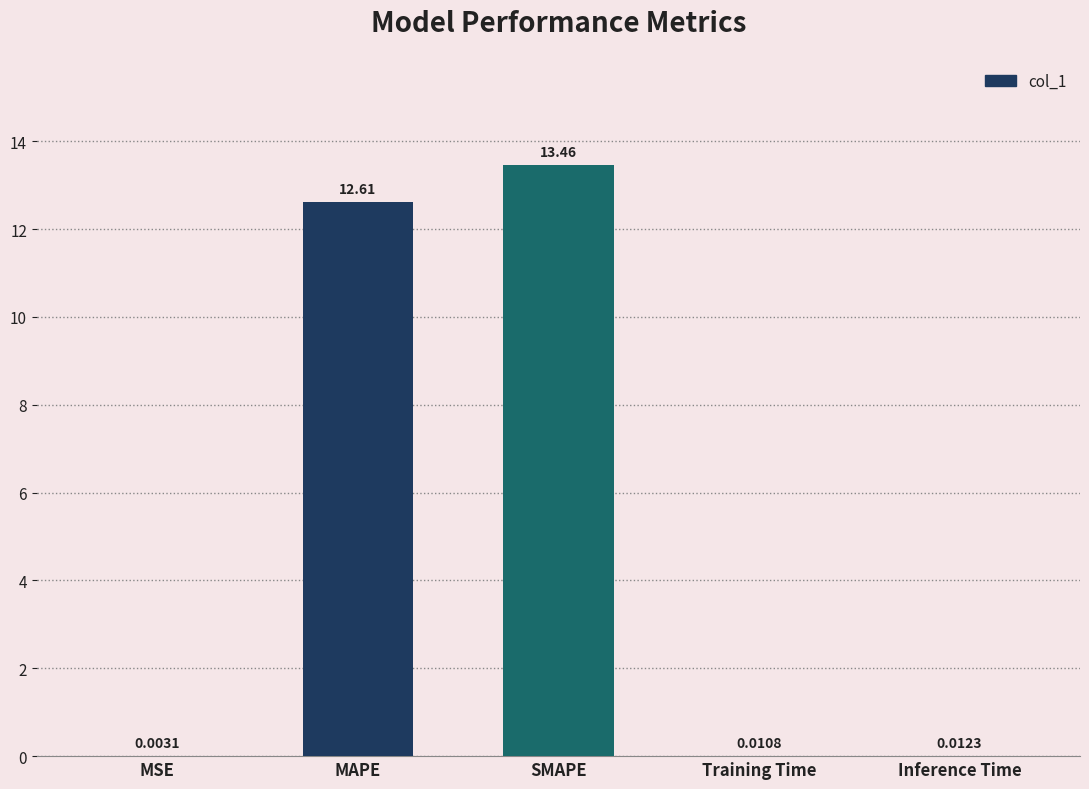

At which label is the value closest to 6?

Inference Time